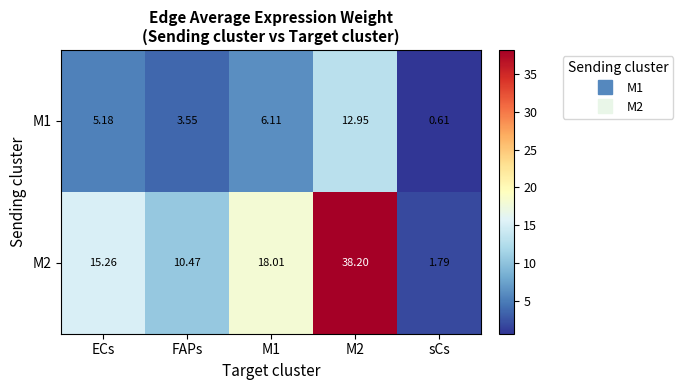

Which series has the largest total across all categories?

M2